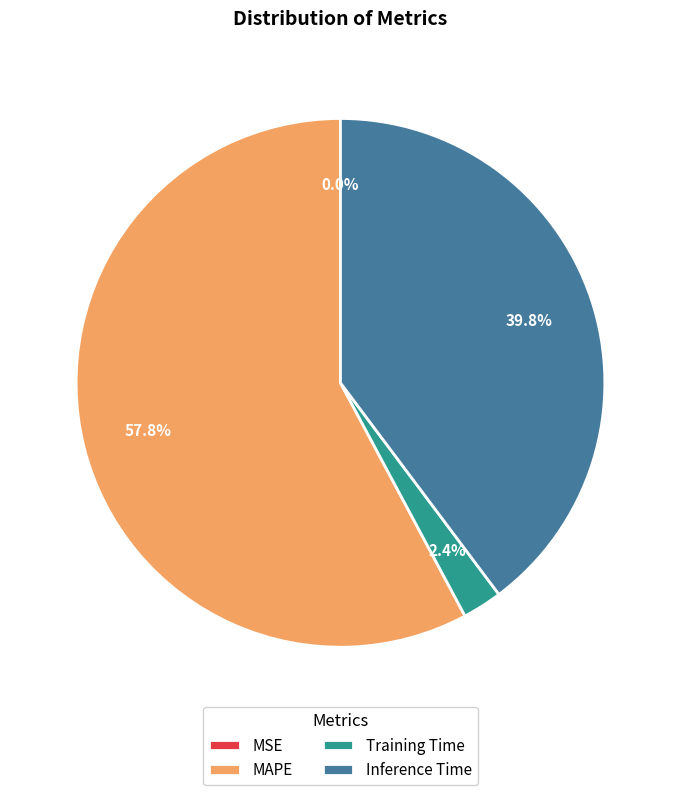

The Inference Time slice represents 40% of the pie. True or false?

True